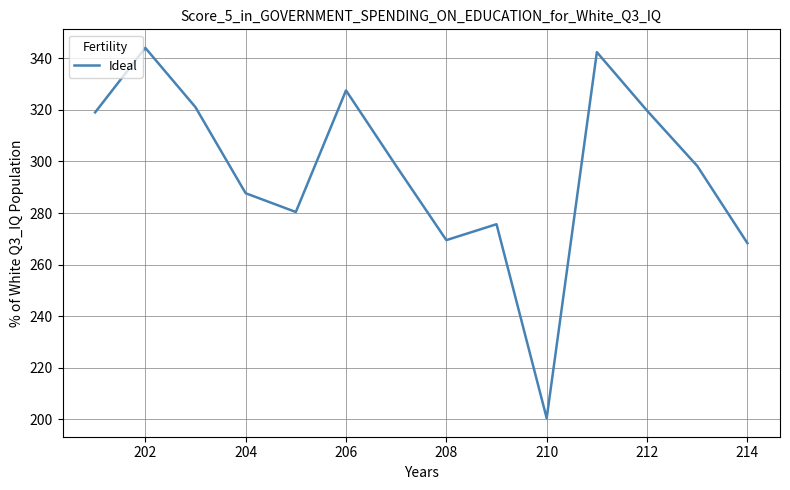

Does the chart have visible grid lines?

Yes